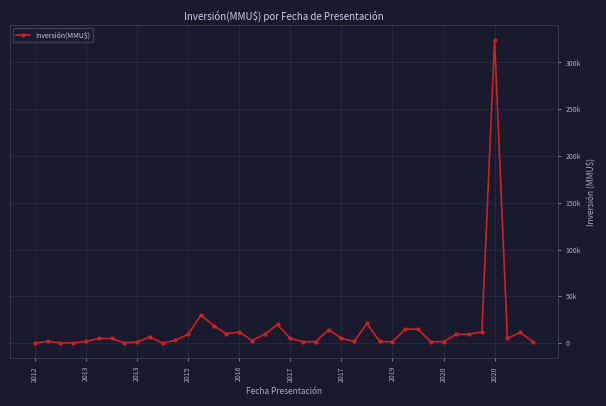

Is this an area chart (filled region under the line)?

No